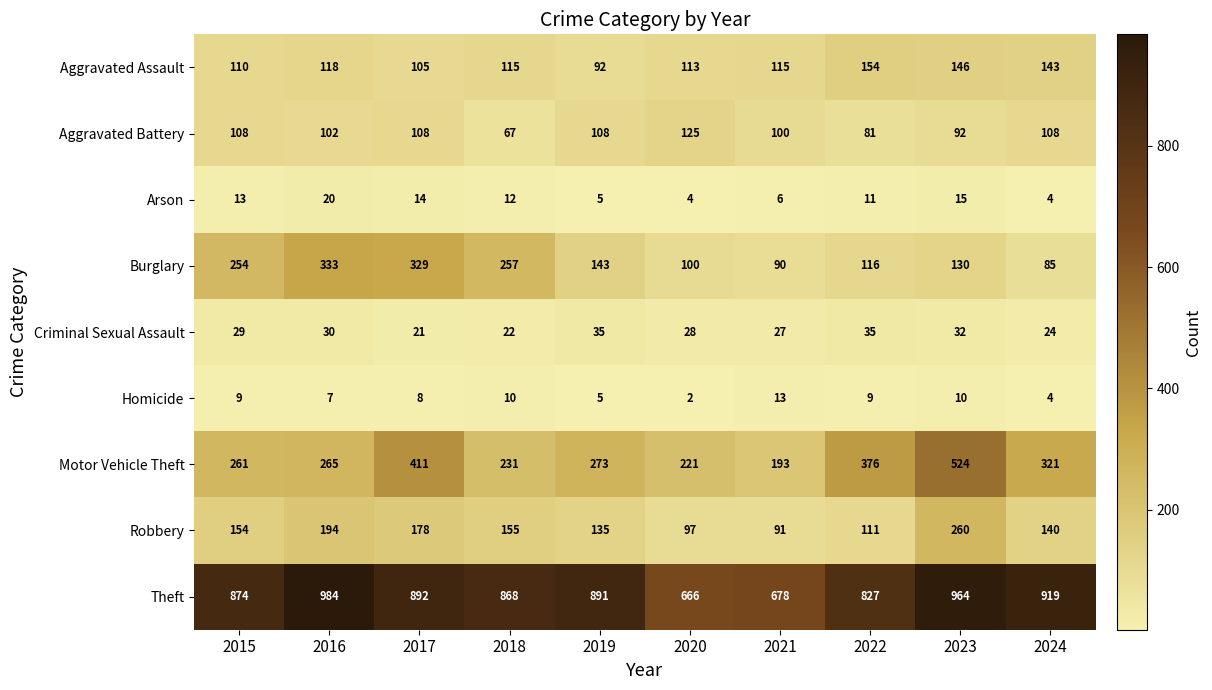

What is the difference between the Motor Vehicle Theft values at 2021 and 2023?

331